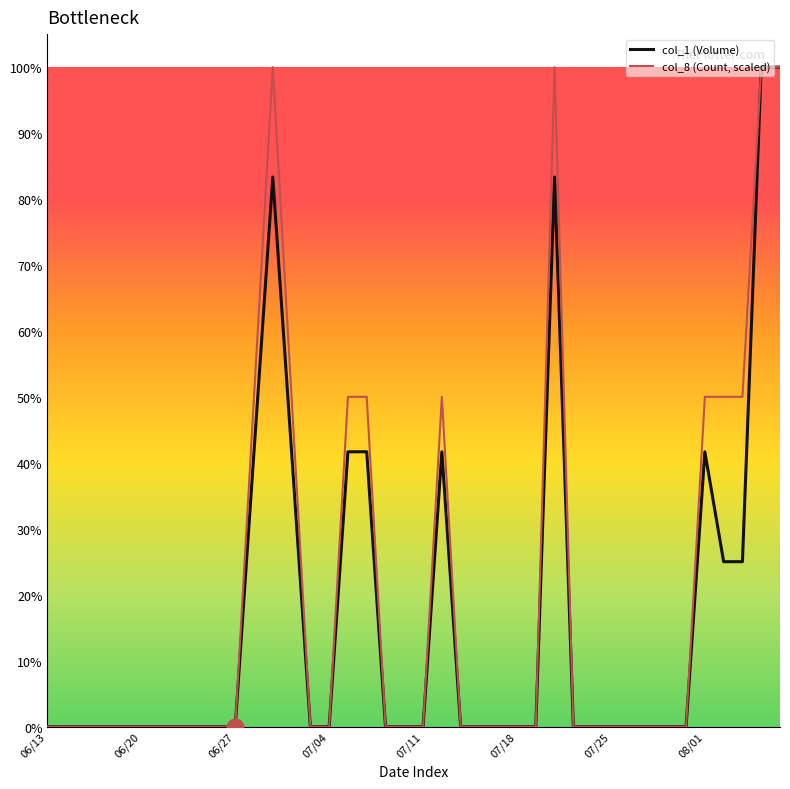

What are all the series names shown in the legend?

col_1 (Volume), col_8 (Count, scaled)